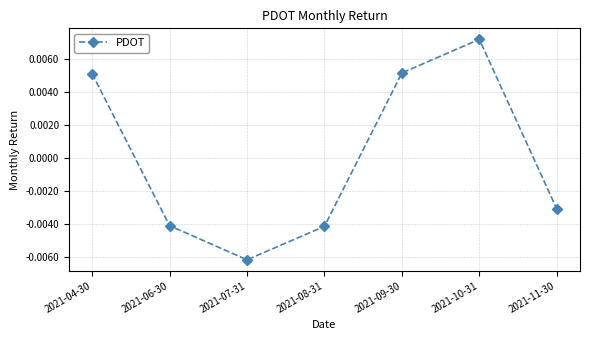

What is the label of the 3rd point from the left?

2021-07-31